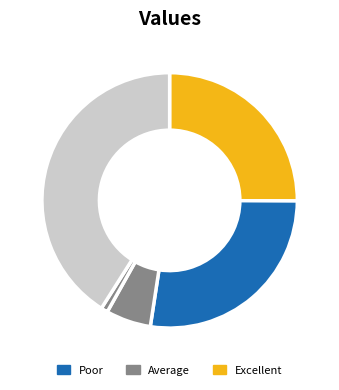

How many segments does this pie chart have?

5